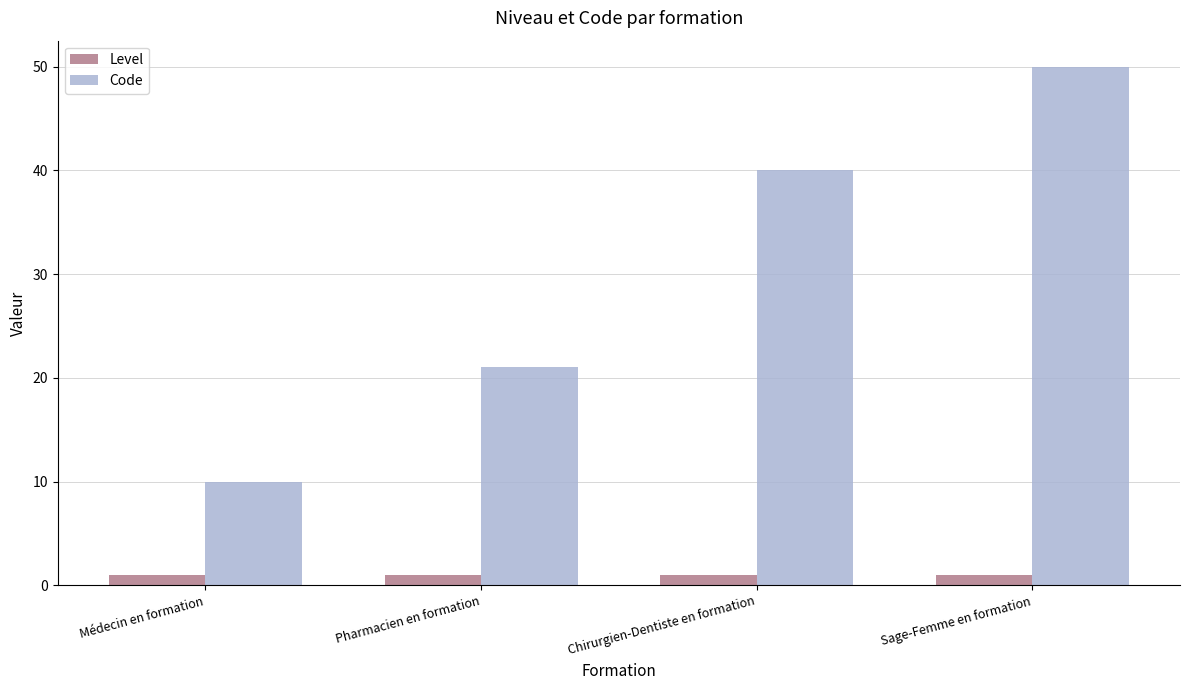

Between Chirurgien-Dentiste en formation and Sage-Femme en formation, which series saw the biggest shift?

Code